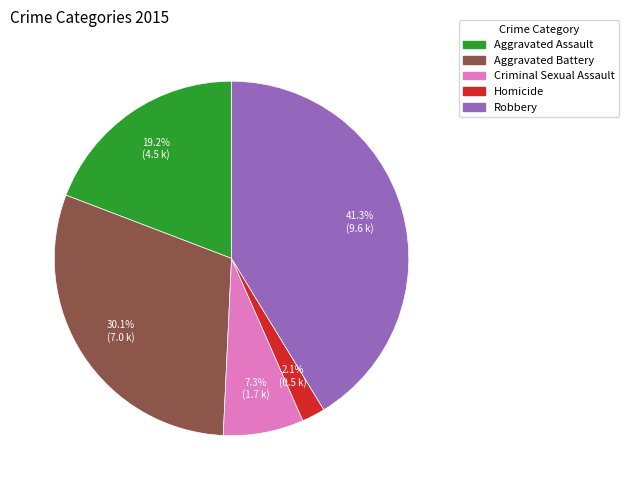

Is Robbery the majority of the pie?

No